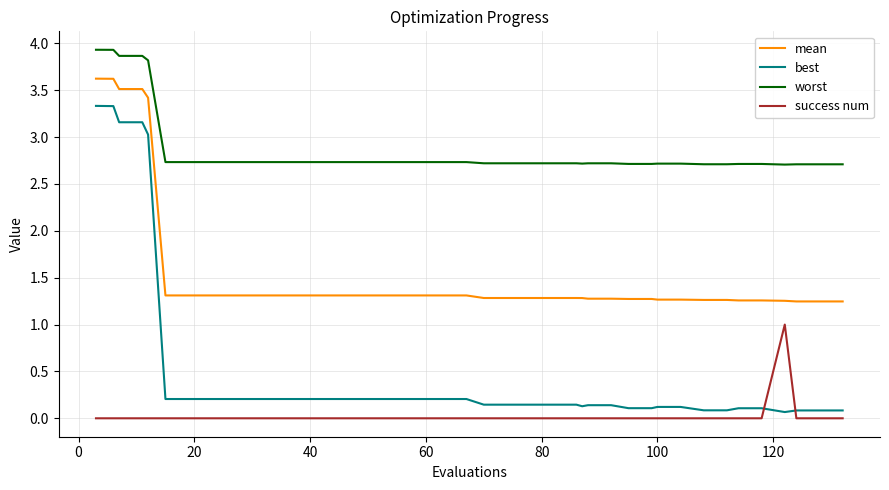

What is the sum of all worst values?

115.9